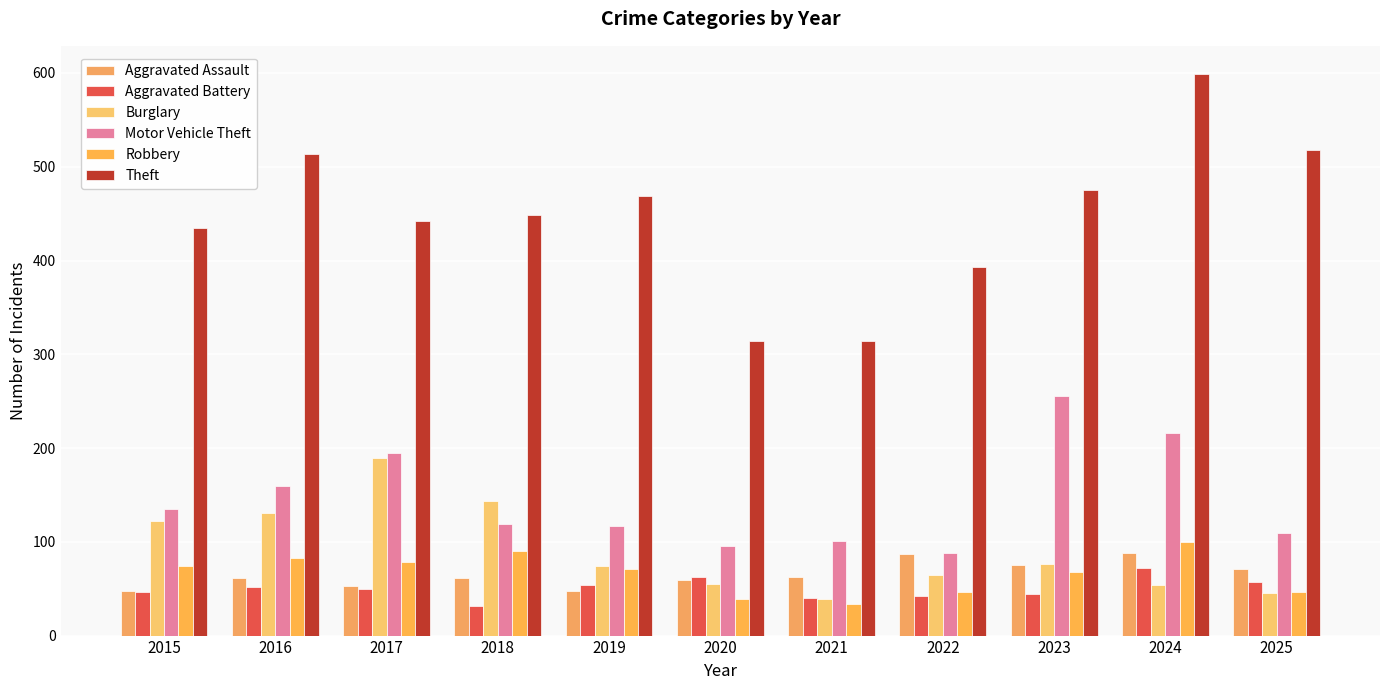

What is the average value of the Aggravated Battery series?

50